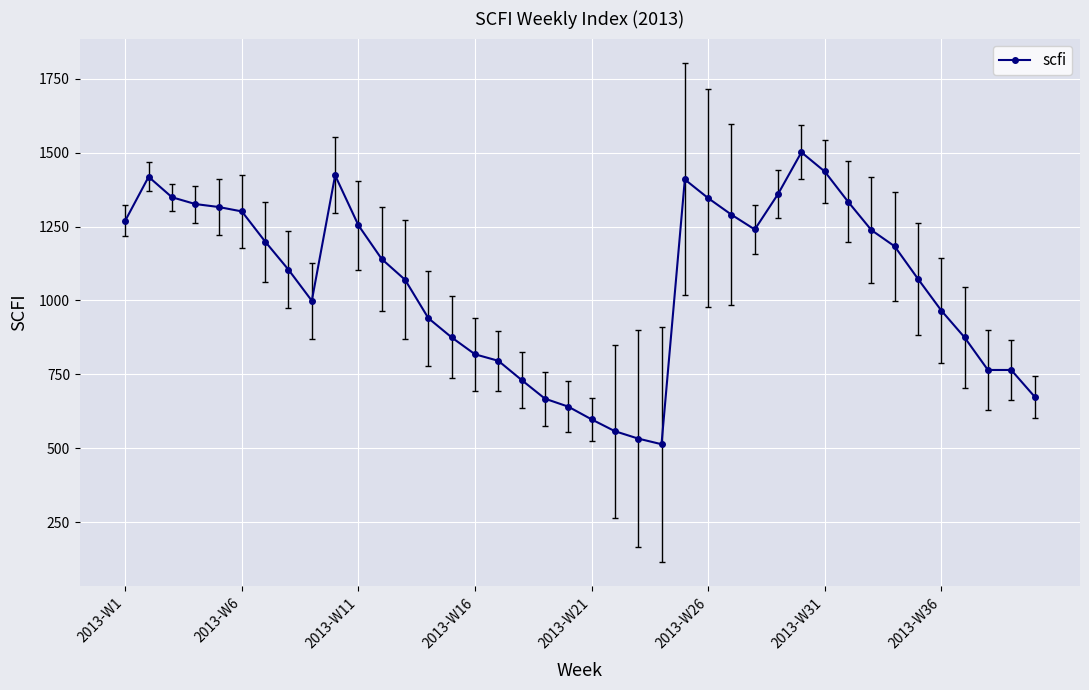

True or false: the data has more than 0 interior local peaks.

True